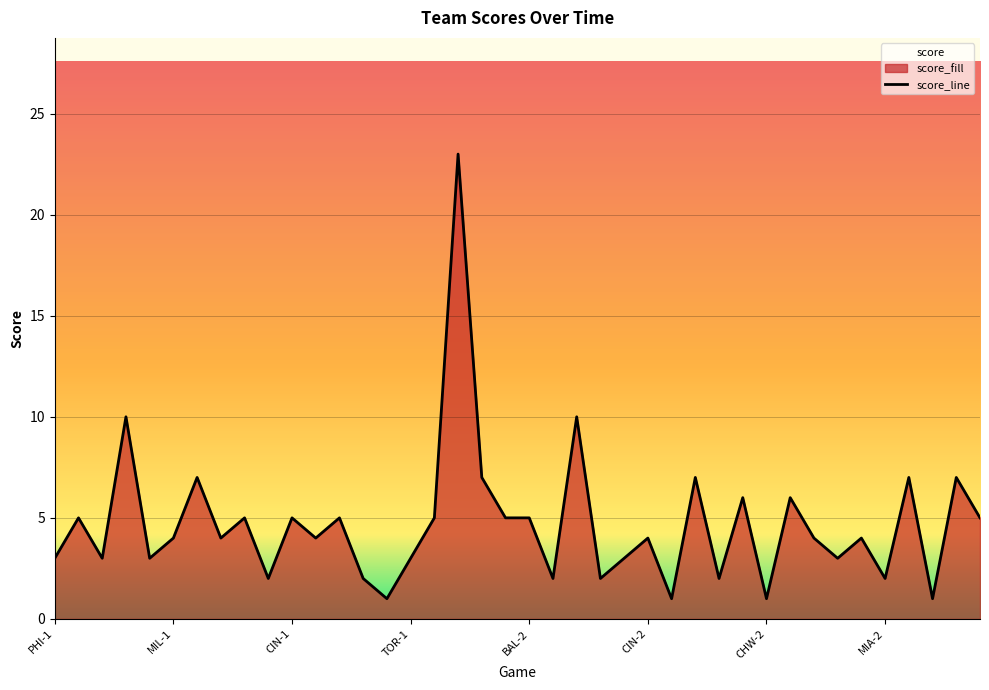

What is the value of the 8th point from the left?

4